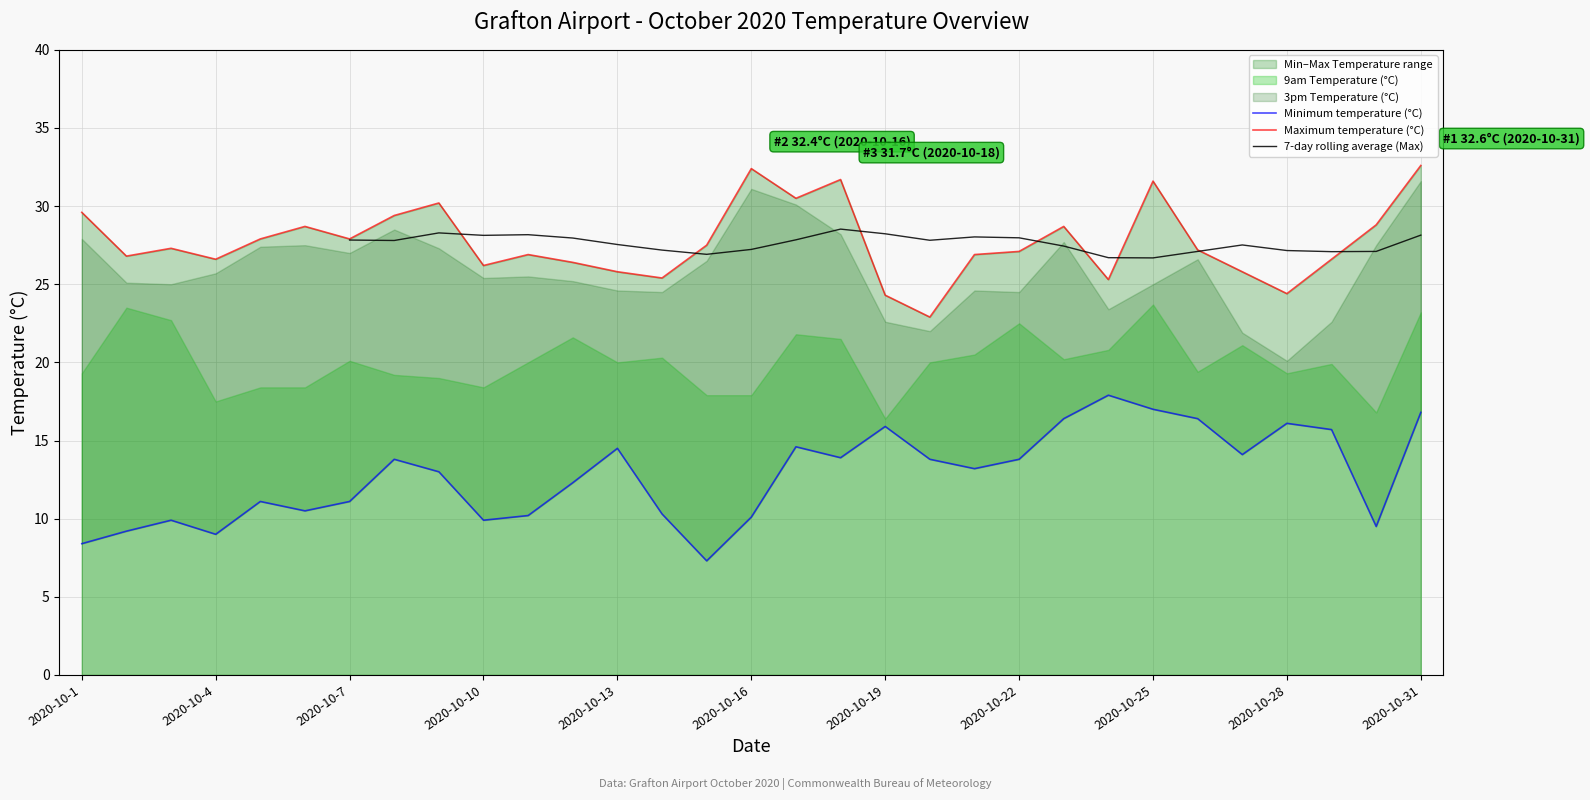

What is the difference between the maximum and minimum values in the Minimum temperature (°C) series?

10.6